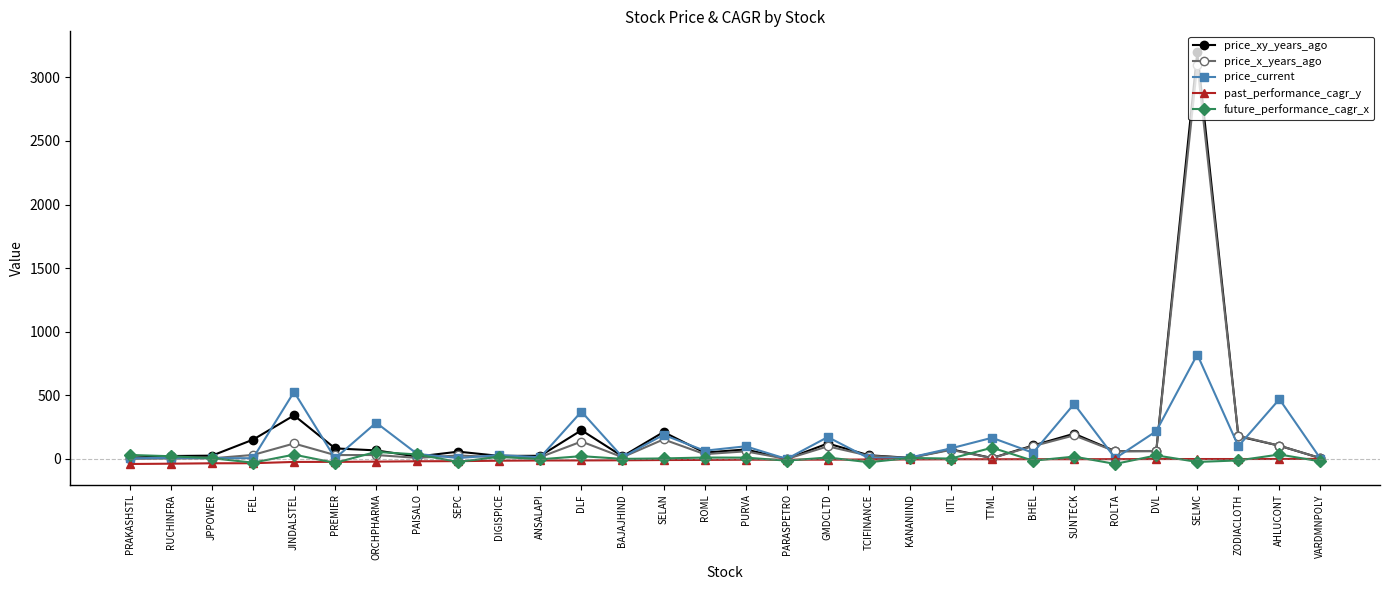

Between JINDALSTEL and PAISALO, which series saw the biggest shift?

price_current